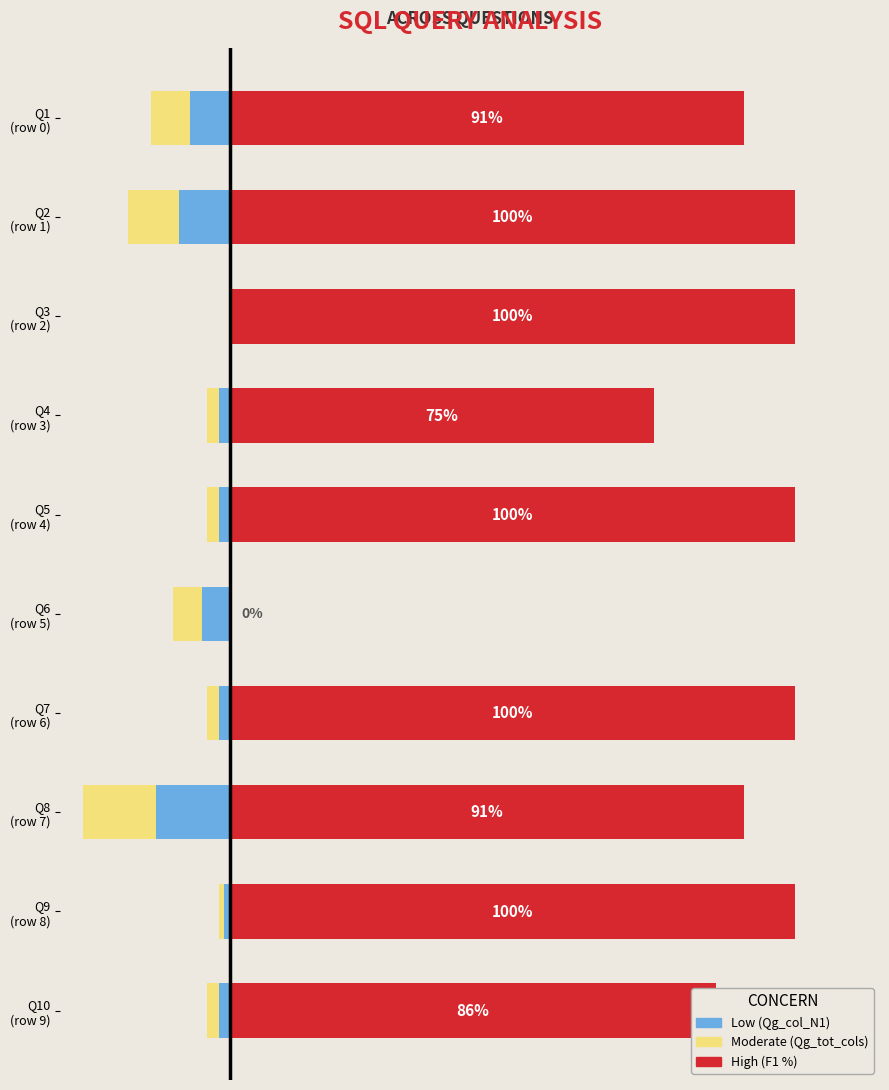

How many data points does each series have?

10